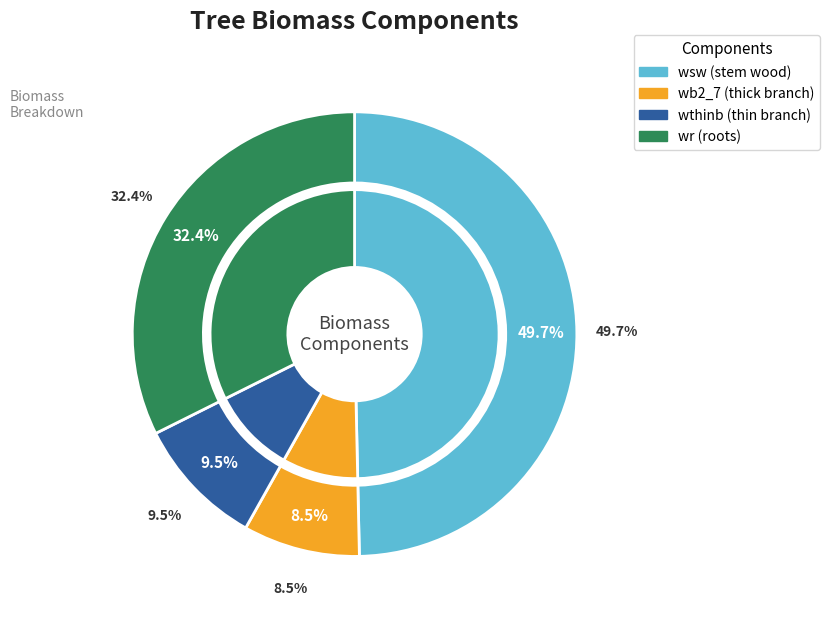

True or false: 260754002 accounts for 20% of the total.

False